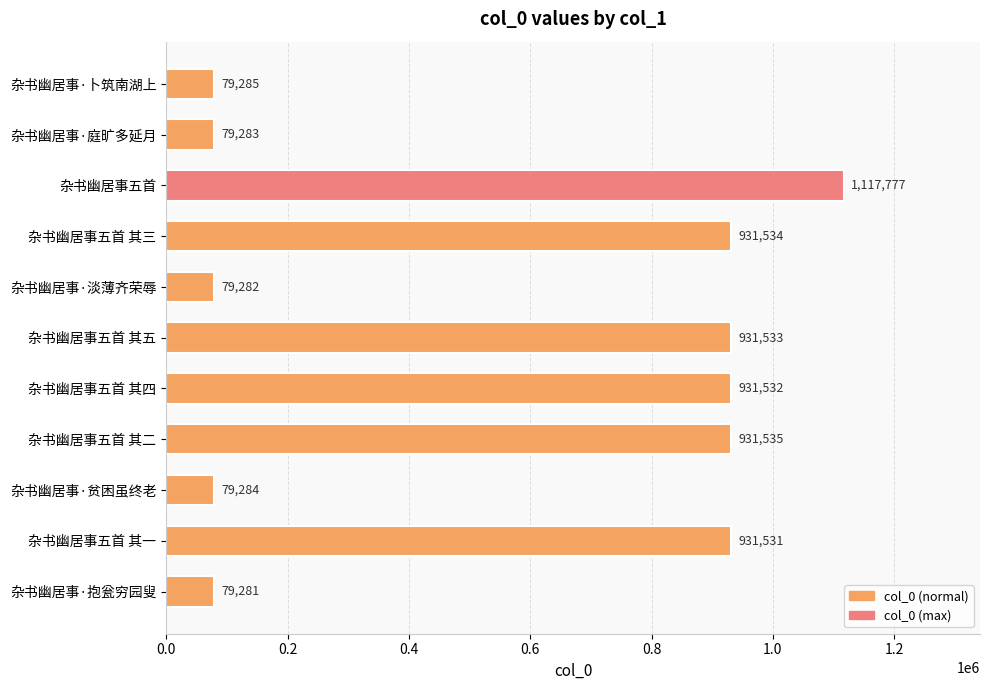

What is the change in value from 杂书幽居事·卜筑南湖上 to 杂书幽居事五首 其一?

+852246